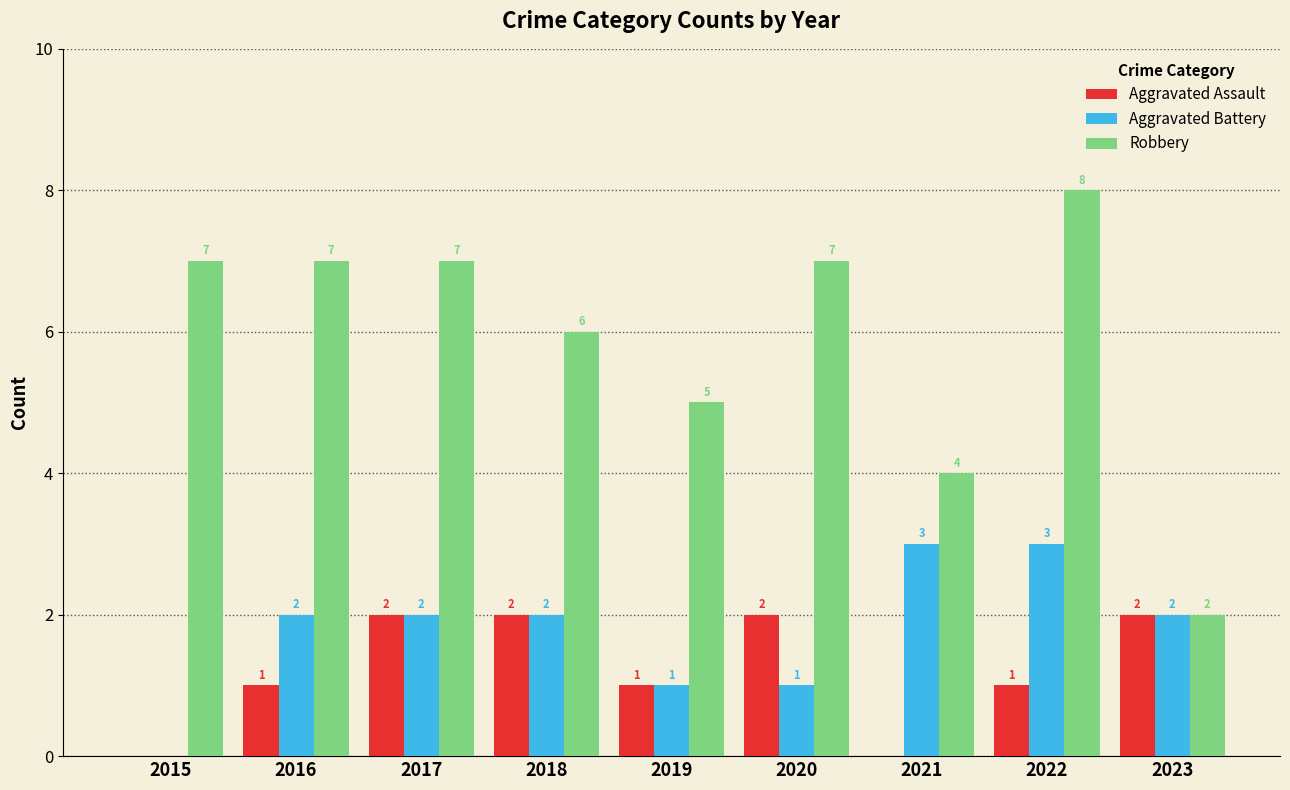

Which series has the widest spread of values?

Robbery